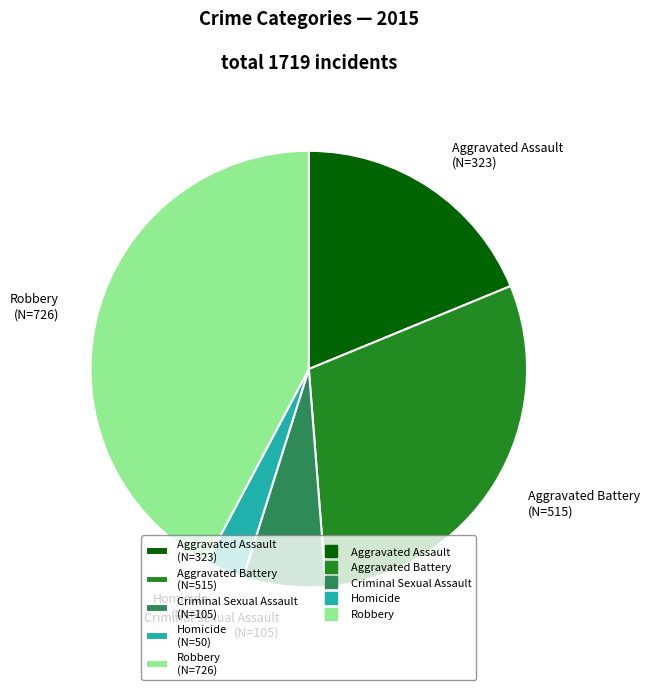

Is there any slice that represents more than half of the pie?

No